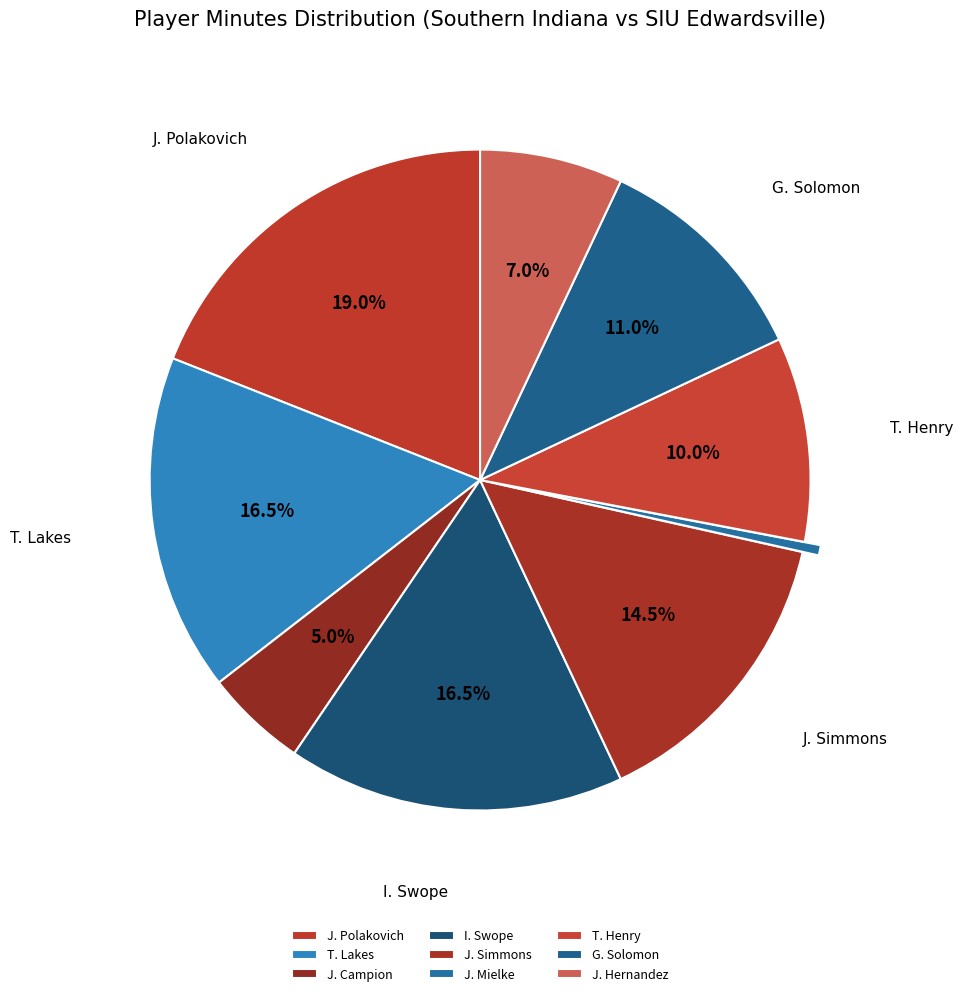

To the nearest percent, what percentage of the pie is J. Hernandez?

7%